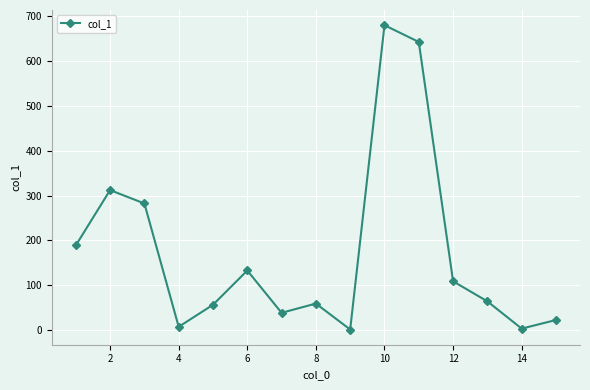

What is the average value?

173.4